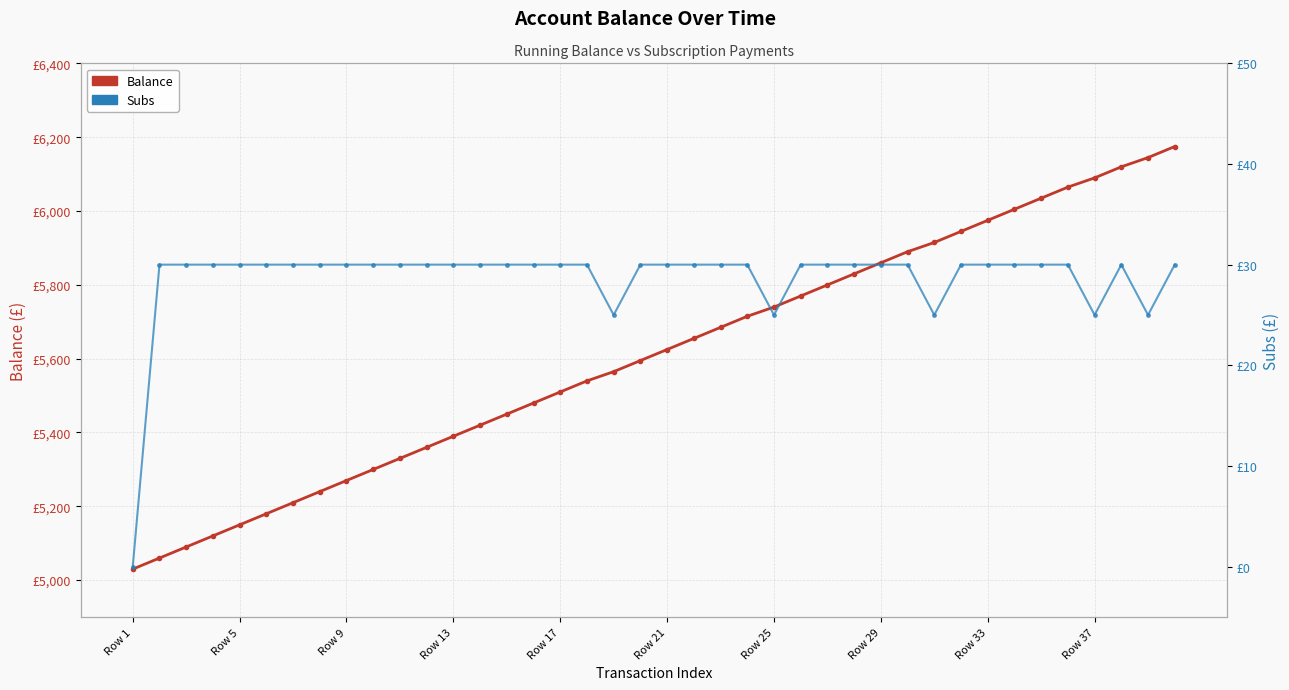

How many values in Subs are above zero?

39